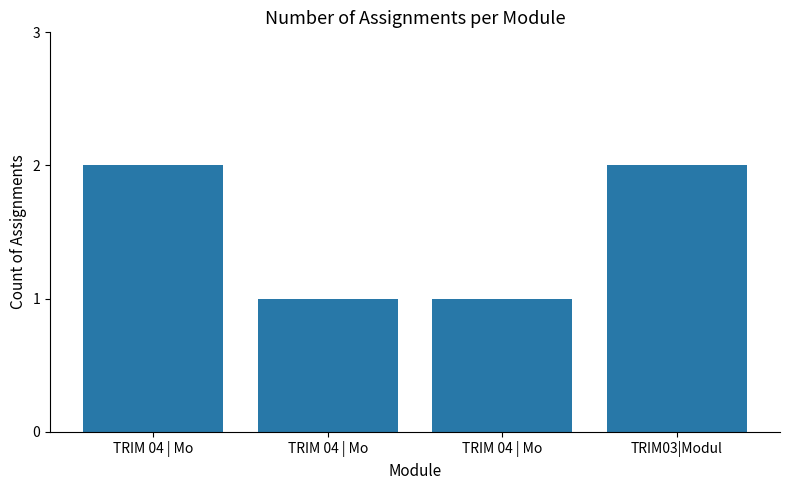

The value at TRIM03|Modul is 1. True or false?

False